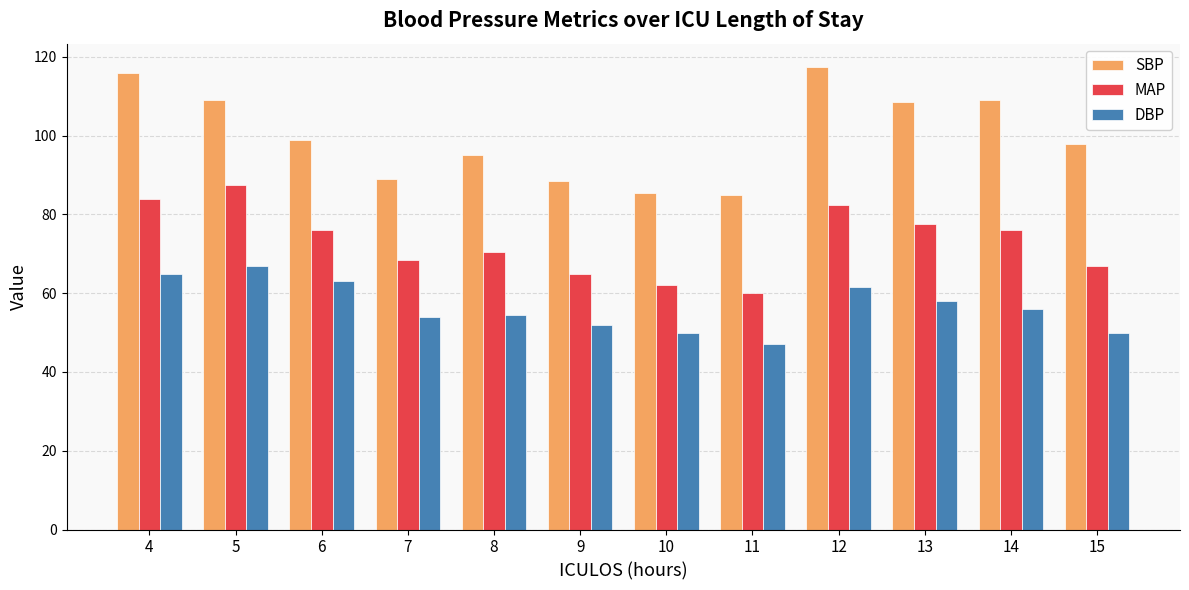

Reading left to right, transcribe all the data shown in this chart.

SBP: 116.0	109.0	99.0	89.0	95.0	88.5	85.5	85.0	117.5	108.5	109.0	98.0
MAP: 84.0	87.5	76.0	68.5	70.5	65.0	62.0	60.0	82.5	77.5	76.0	67.0
DBP: 65.0	67.0	63.0	54.0	54.5	52.0	50.0	47.0	61.5	58.0	56.0	50.0